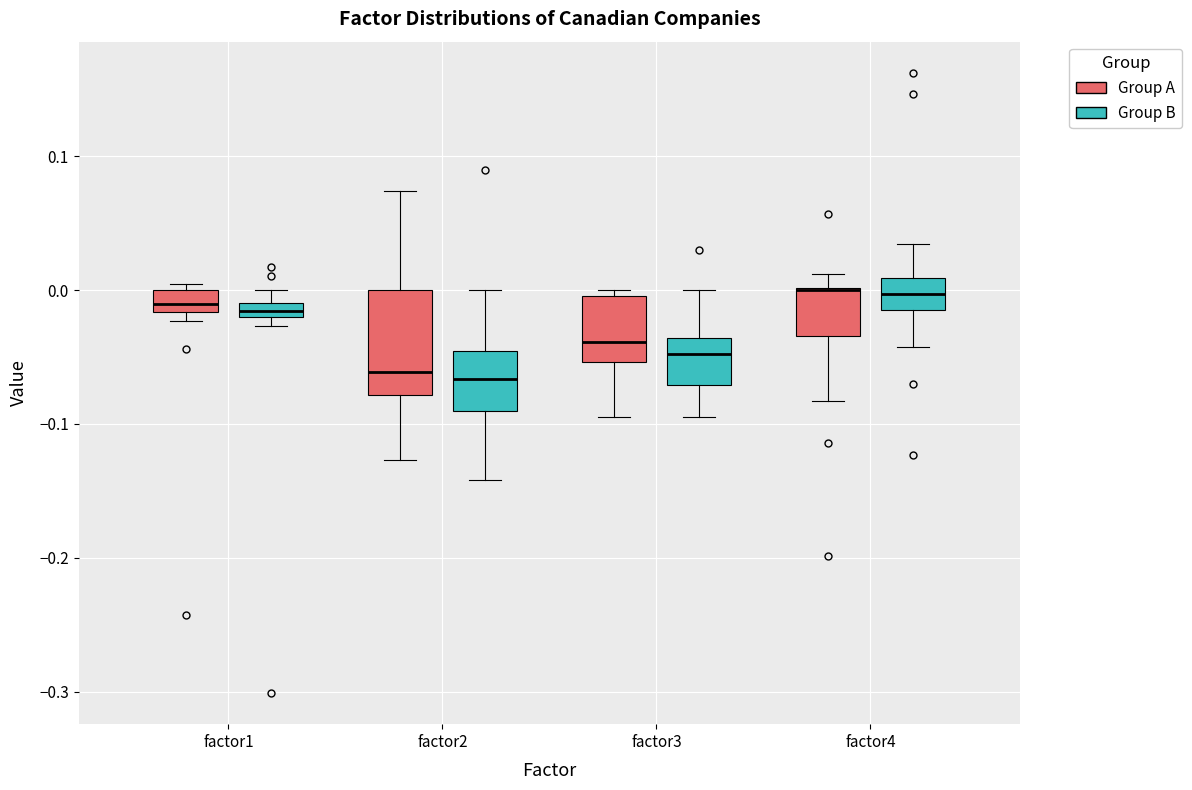

Where is the lower edge of the box for factor2 (Group B) on the y-axis? The values are not printed on the chart, so give them approximately, as read against the axis.

-0.09